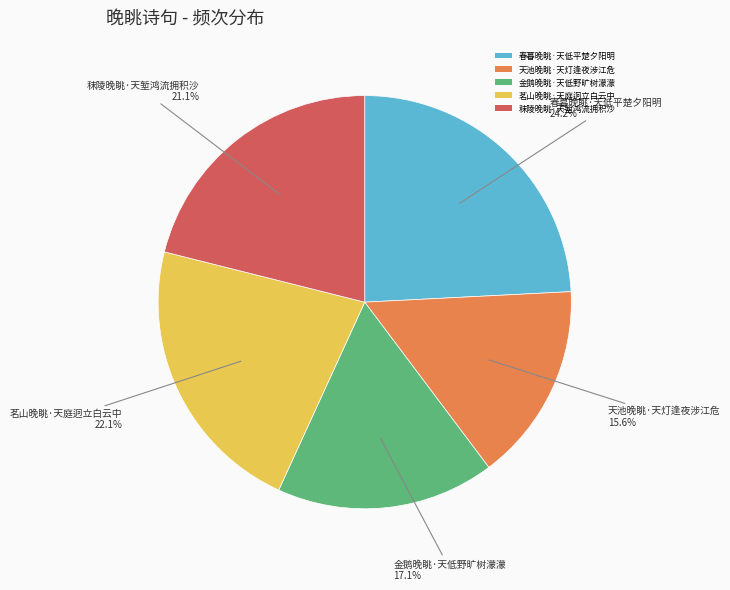

What is the ratio of the value at 秣陵晚眺·天堑鸿流拥积沙 to the value at 天池晚眺·天灯逢夜涉江危?

1.4